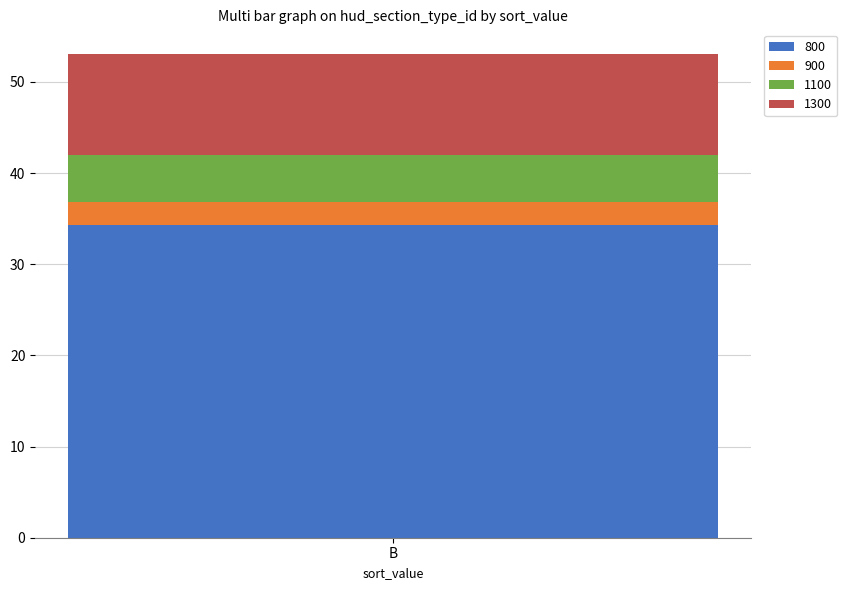

What is the lowest value of the 800 series?

34.3